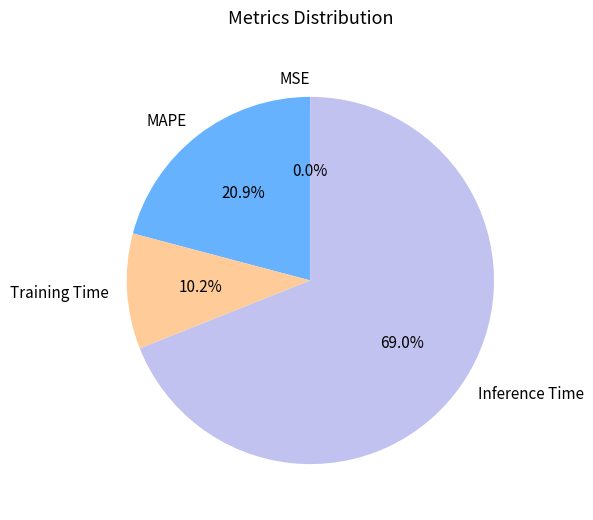

What is the largest slice in the pie chart?

Inference Time